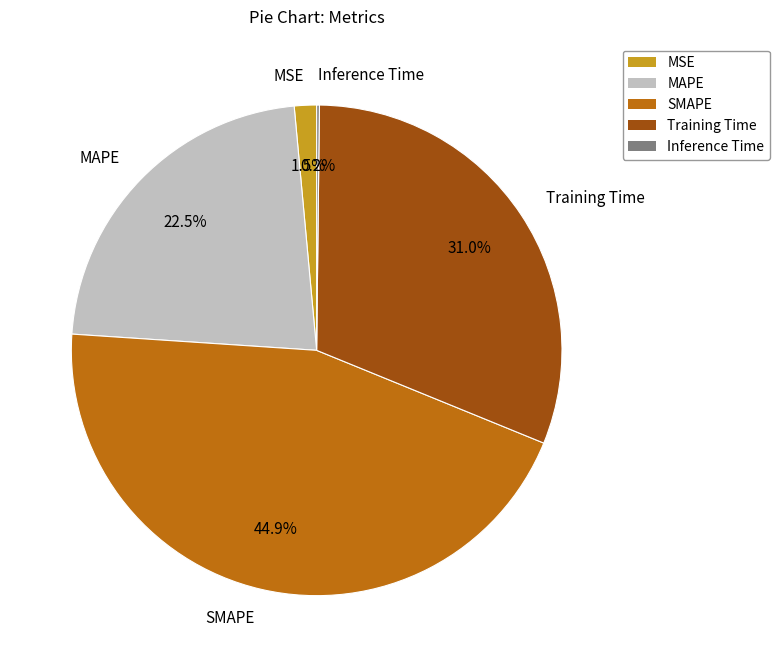

What is the ratio of the value at MAPE to the value at Training Time?

0.7